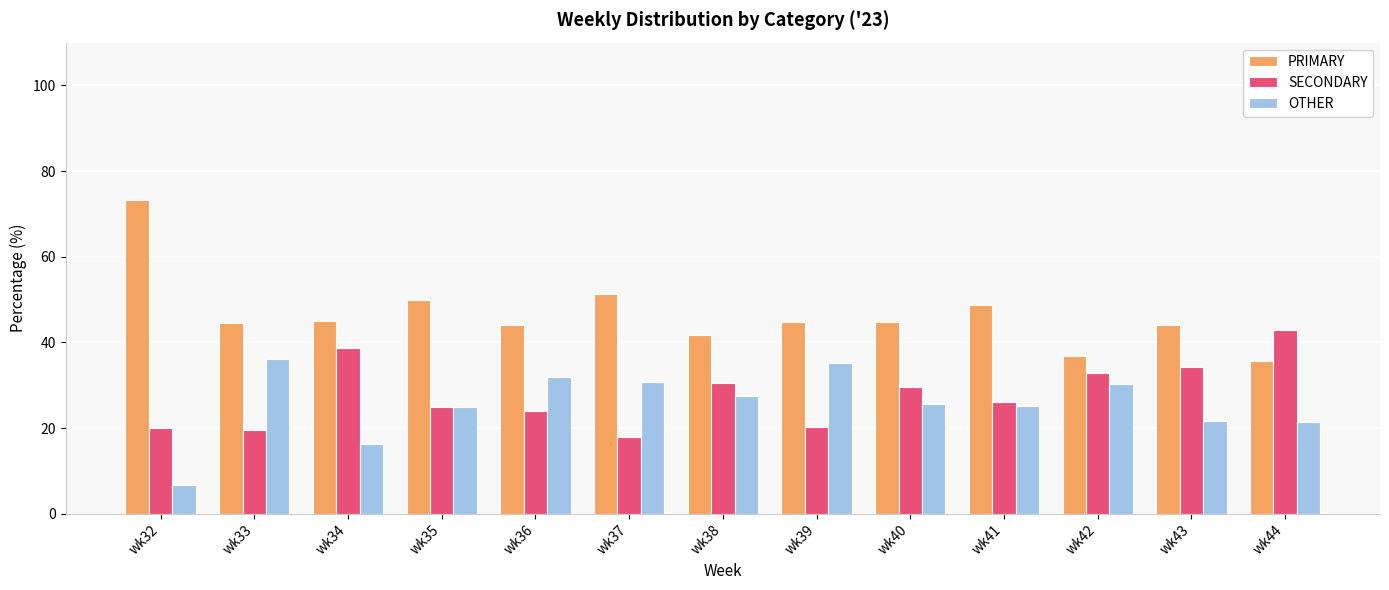

Read the OTHER value at wk33.

36.1